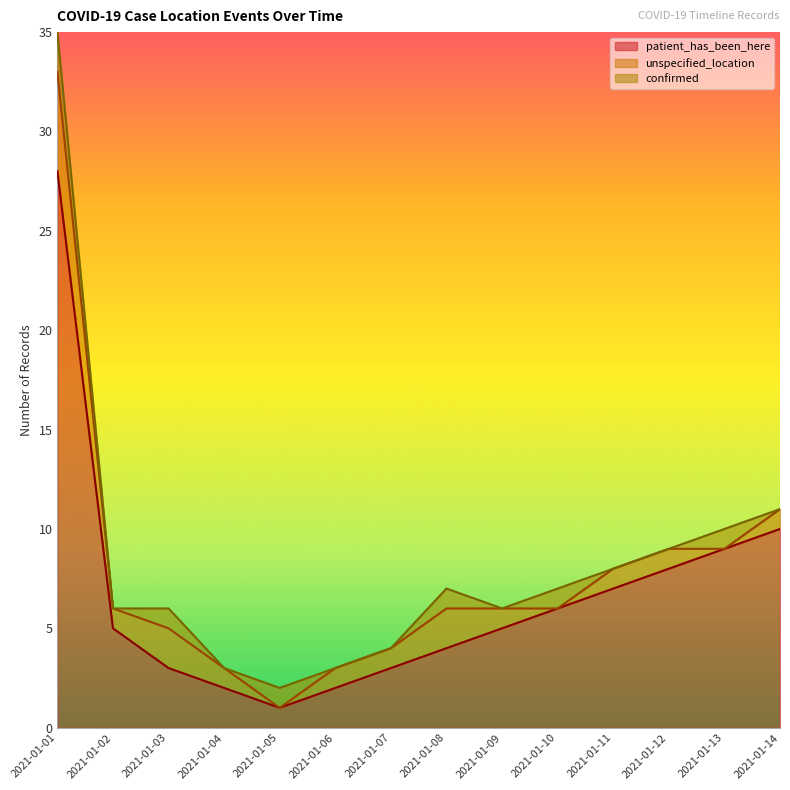

What is the average value of the patient_has_been_here series?

7